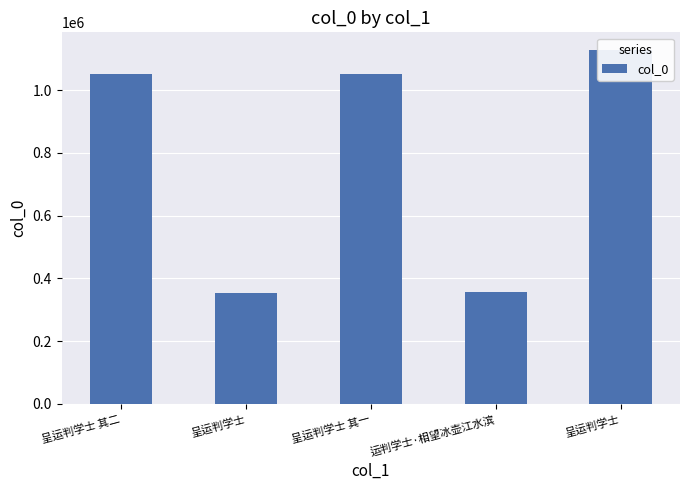

What is the label of the 3rd bar from the left?

呈运判学士 其一